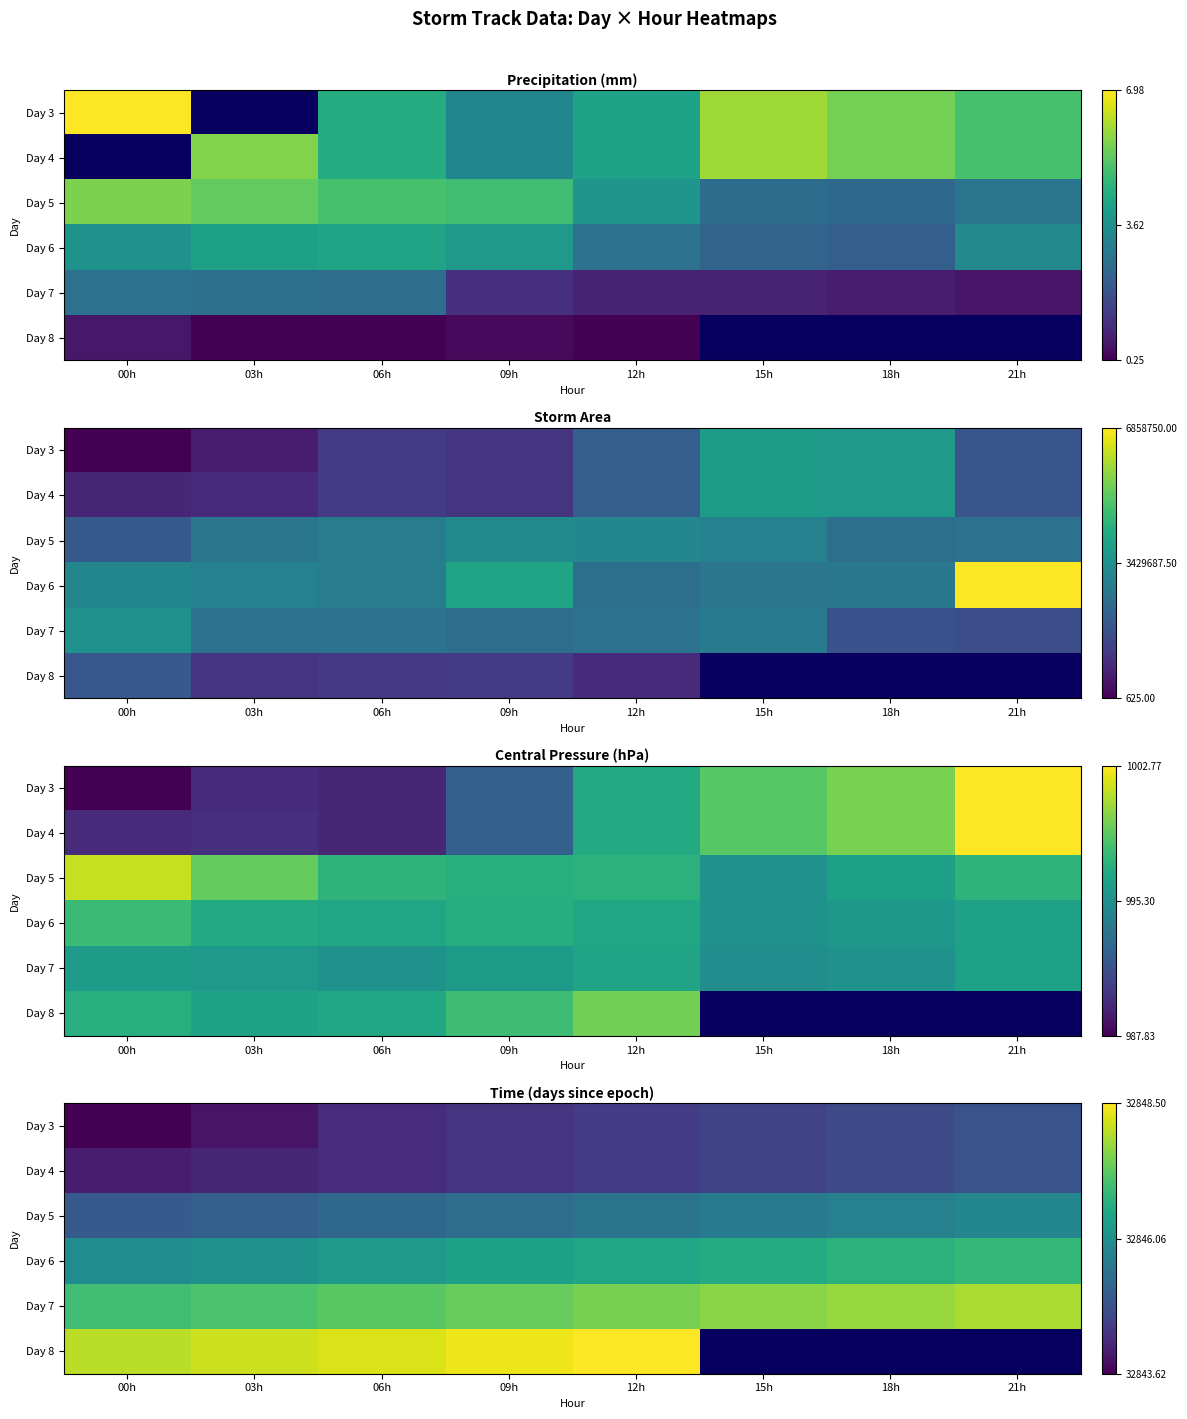

List the labels in order of Day 6 value, smallest first.

00h, 03h, 06h, 09h, 12h, 15h, 18h, 21h